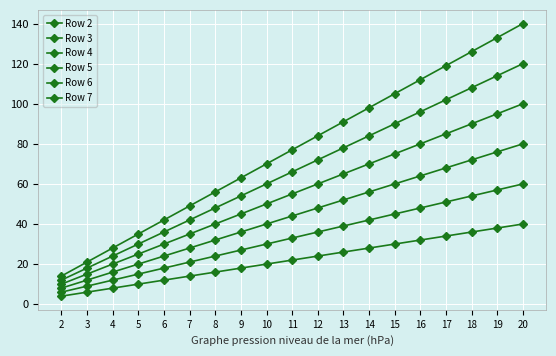

How many values in the Row 6 series are below 66?

9